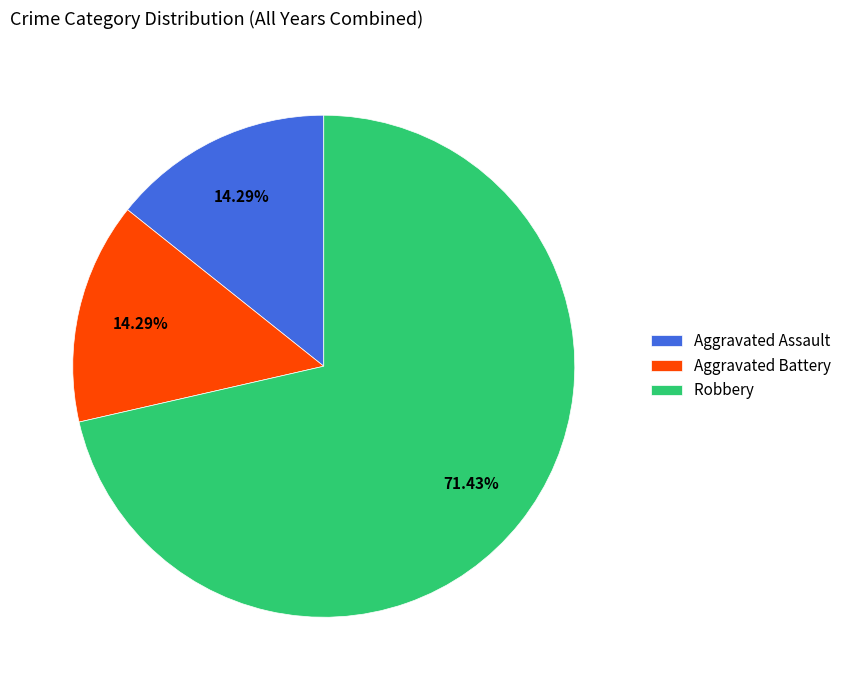

To the nearest percent, what is the average slice percentage?

33%